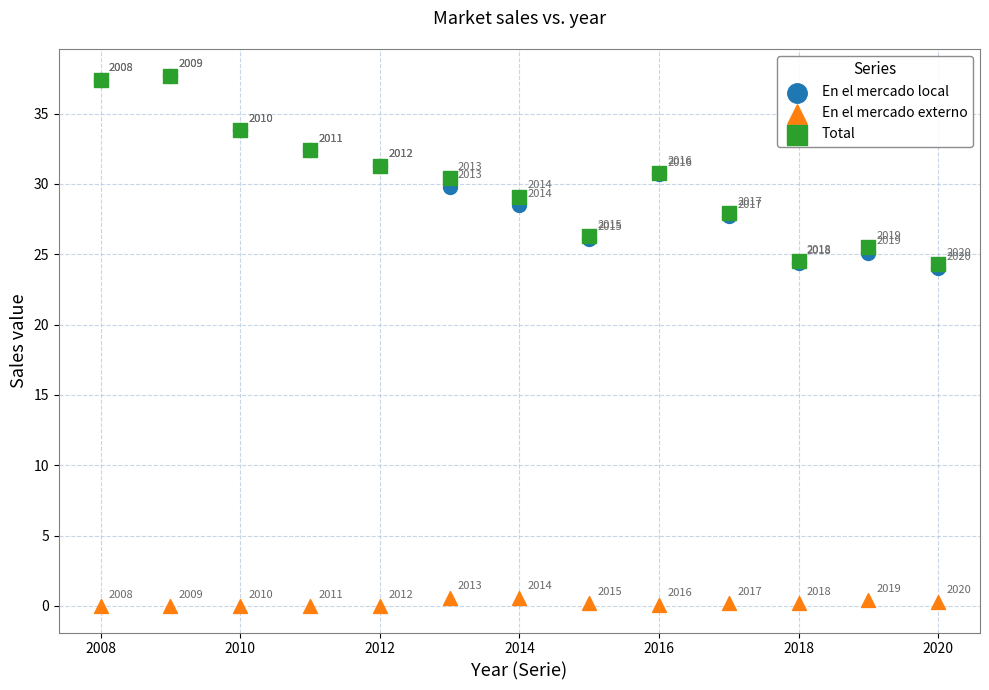

Across all series, what Y value is closest to 18?

24.0